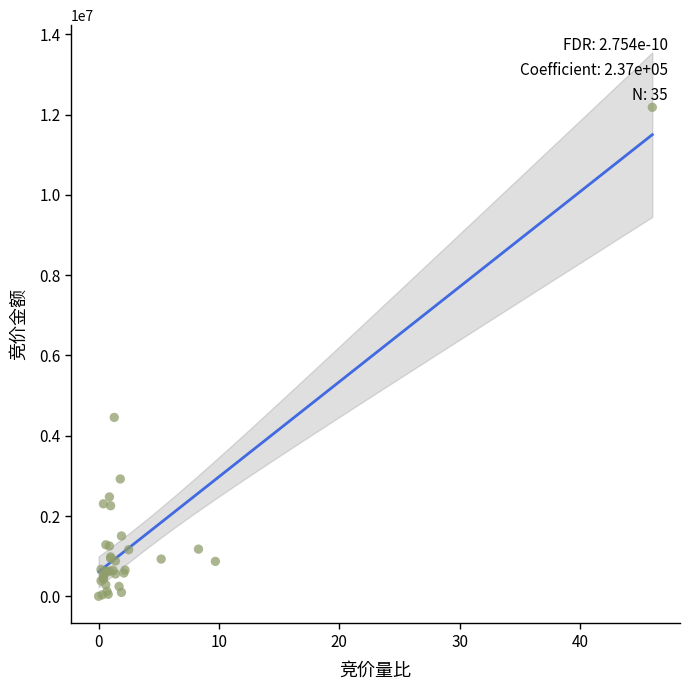

What Y value in the scatter plot is closest to 6092294?

4456782